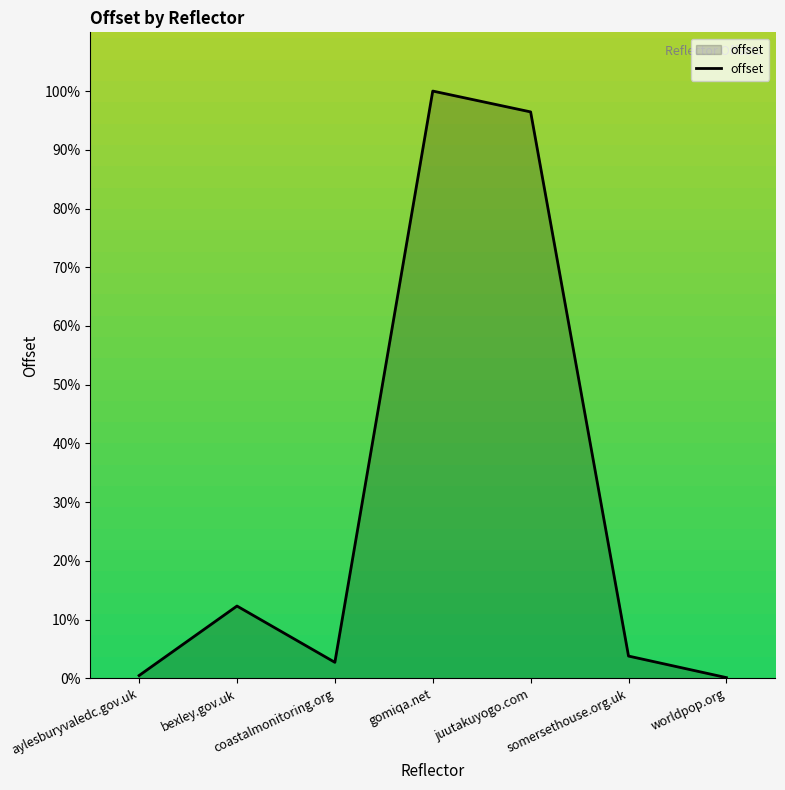

What is the approximate value at coastalmonitoring.org?

2.7